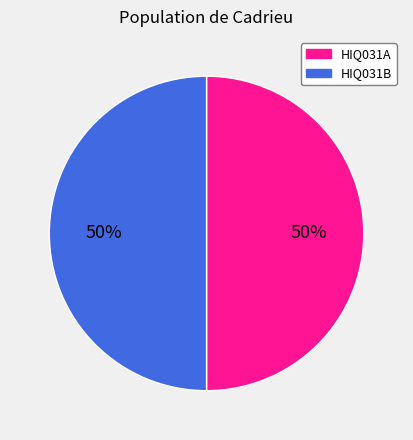

Do HIQ031B and HIQ031A together represent more than half of the pie?

Yes